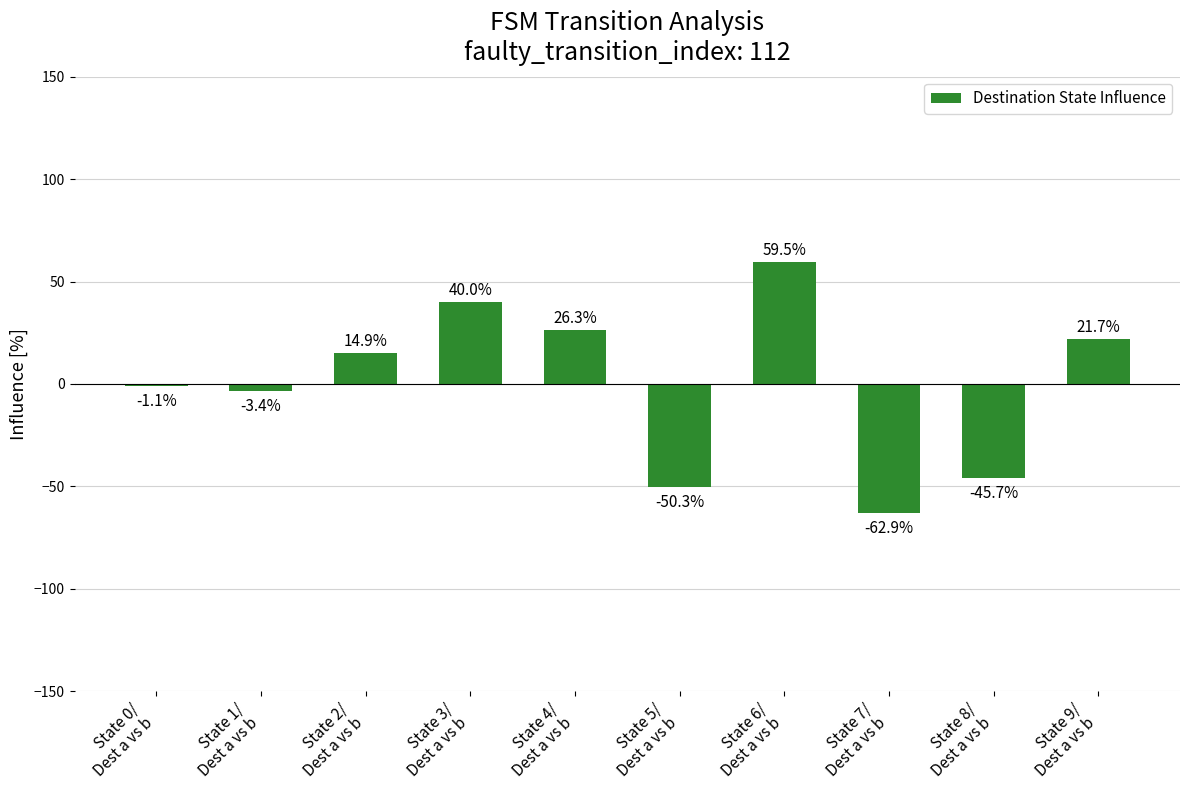

List the labels in order of value, largest first.

State 6/
Dest a vs b, State 3/
Dest a vs b, State 4/
Dest a vs b, State 9/
Dest a vs b, State 2/
Dest a vs b, State 0/
Dest a vs b, State 1/
Dest a vs b, State 8/
Dest a vs b, State 5/
Dest a vs b, State 7/
Dest a vs b